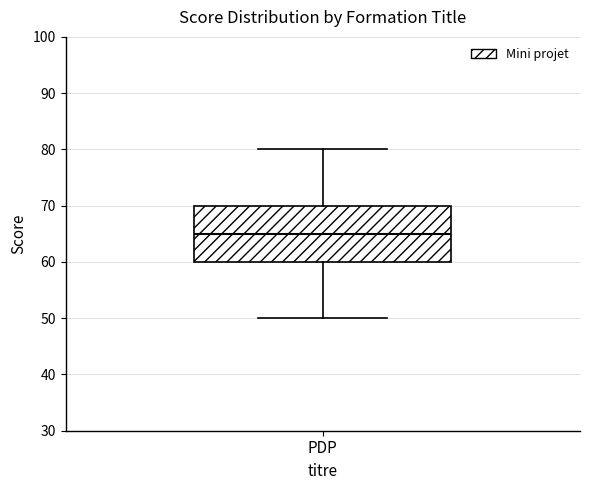

Where does the lower whisker of the box for PDP end on the y-axis? The values are not printed on the chart, so give them approximately, as read against the axis.

50